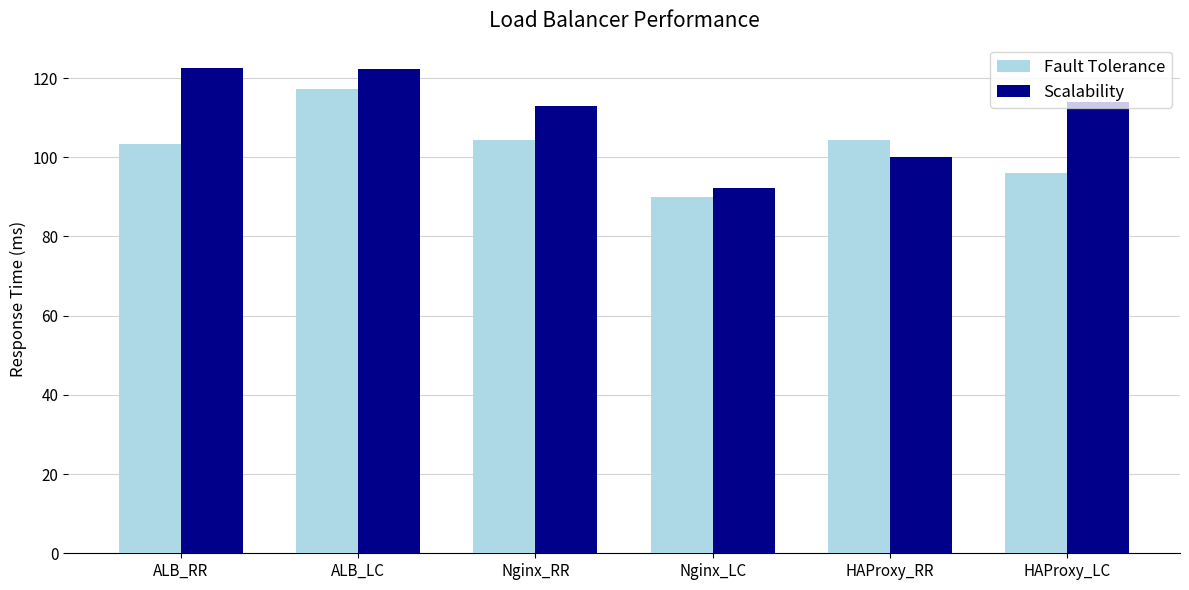

How many bars are there in total?

12